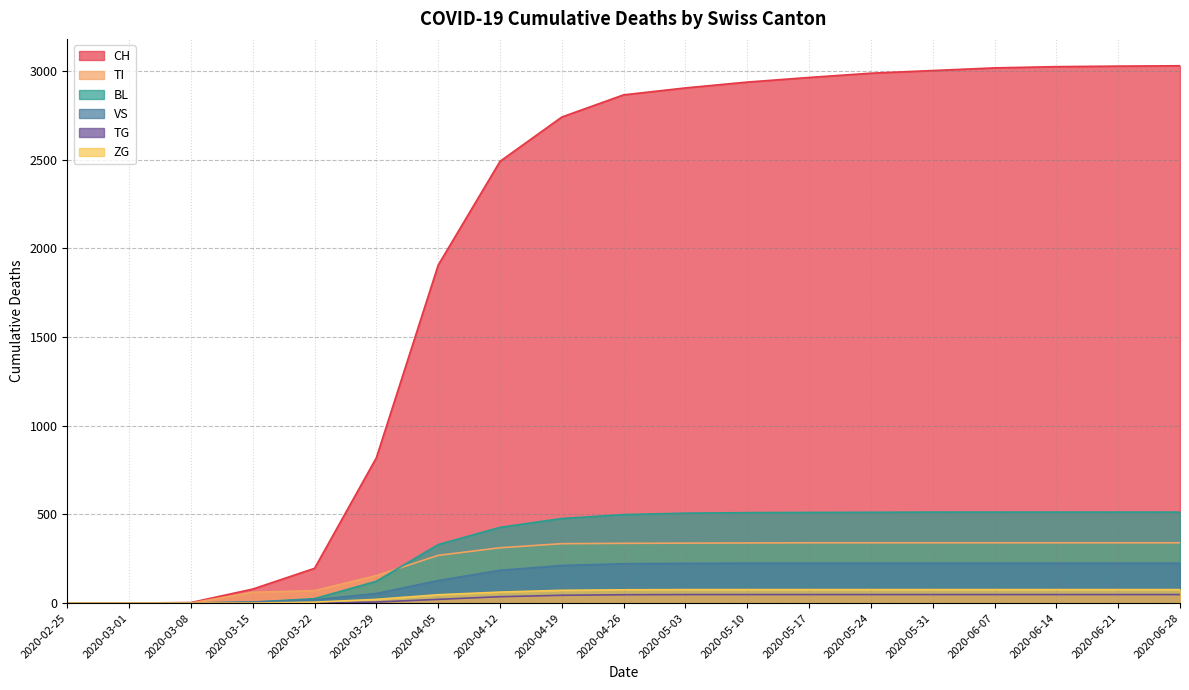

Which series changed the most between 2020-03-08 and 2020-06-07?

CH